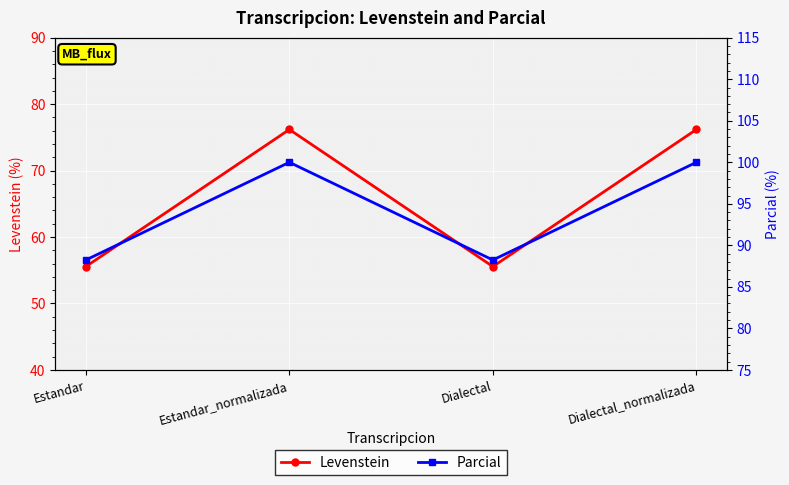

List the series in order of their peak value, lowest first.

Levenstein, Parcial